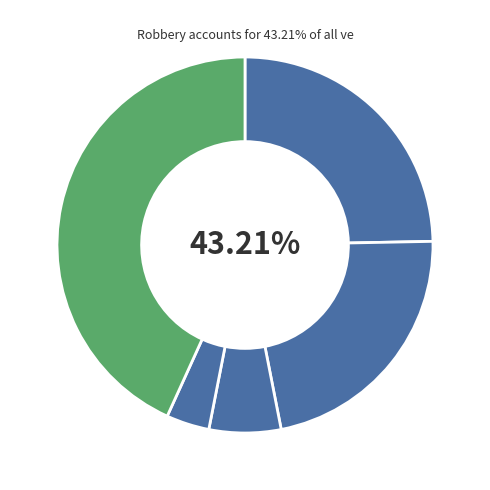

Combined, do Aggravated Assault and Criminal Sexual Assault account for over 50%?

No